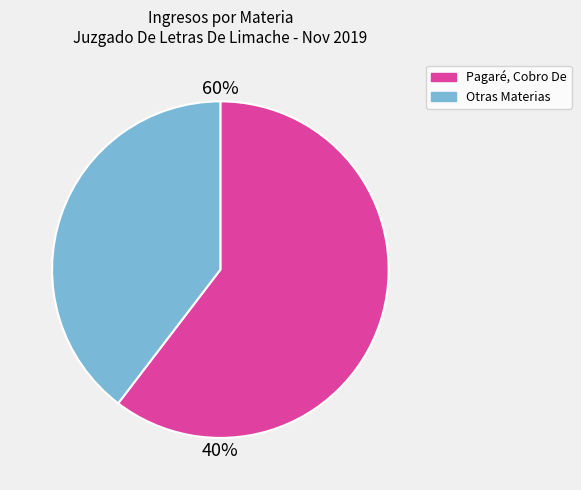

Which slice is the smallest?

Otras Materias